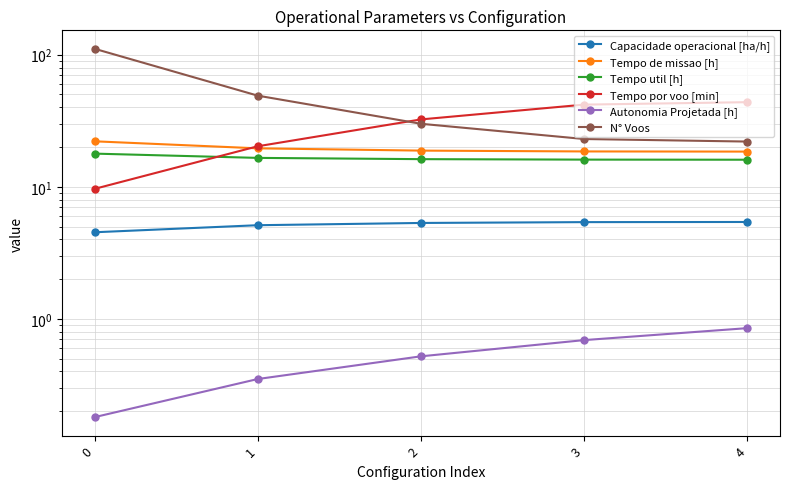

Between 4 and 1, which is larger?

4